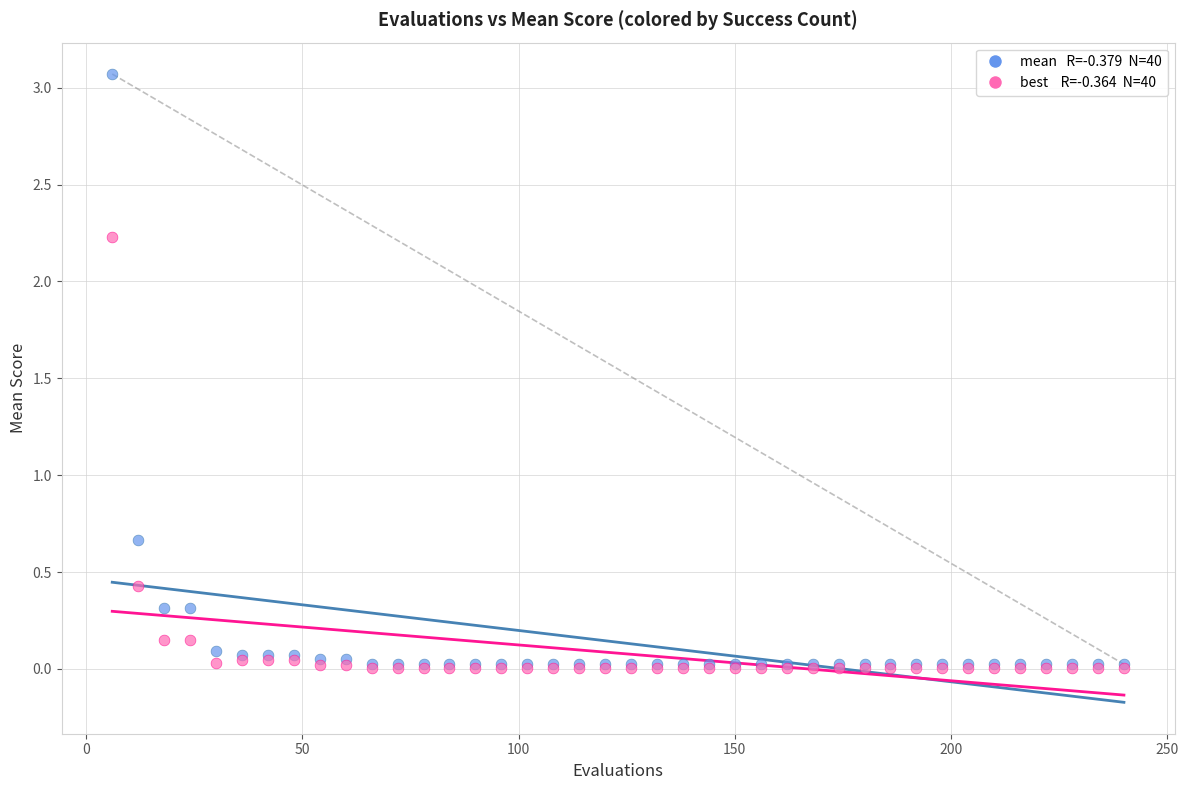

Across all series, what Y value is closest to 1?

0.7